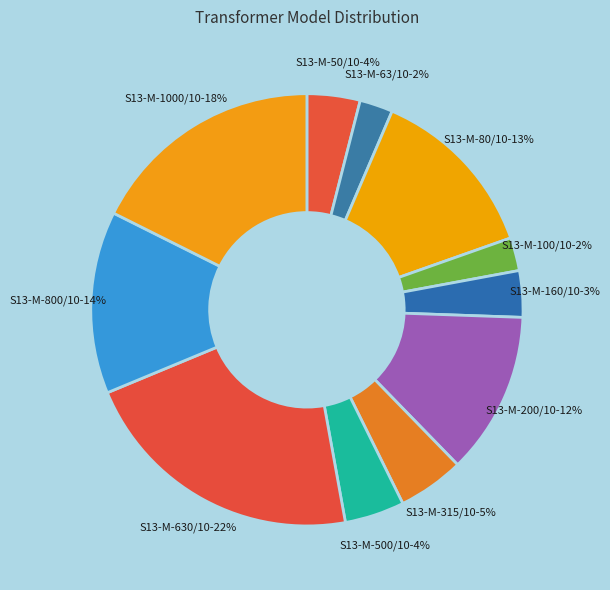

Between S13-M-630/10-22% and S13-M-63/10-2%, which is larger?

S13-M-630/10-22%